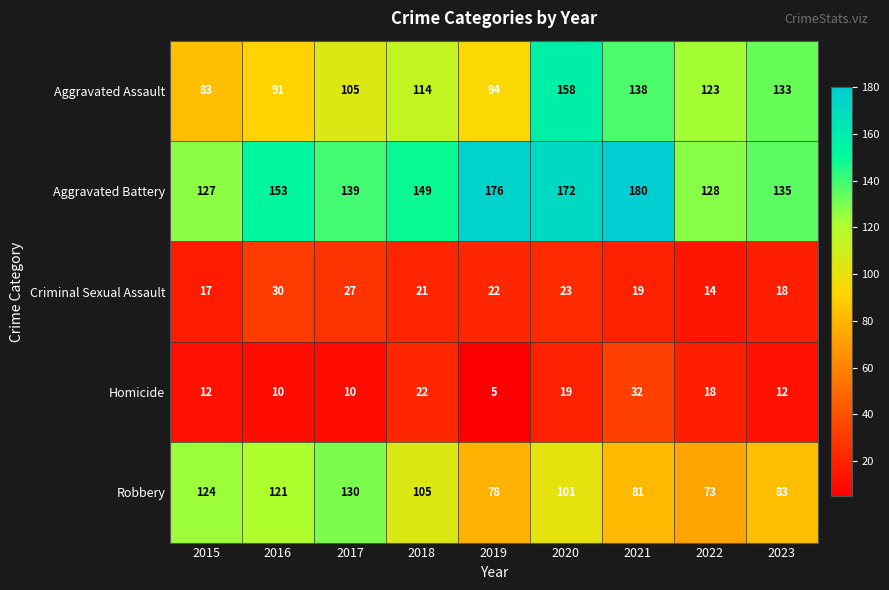

The Aggravated Battery series shows 237 at 2018. True or false?

False